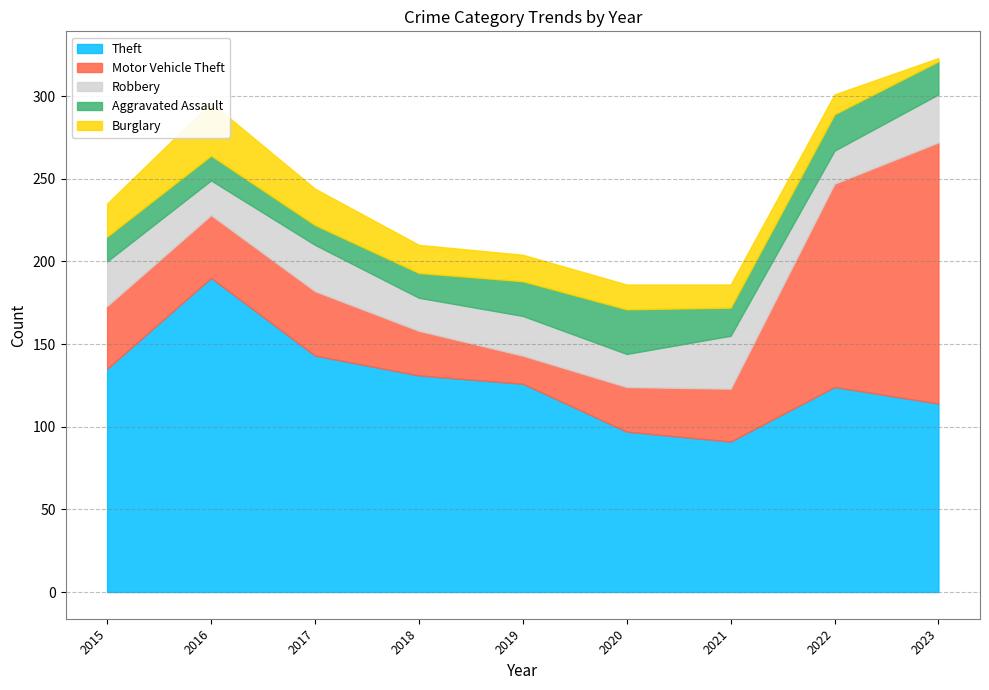

In Theft, how many points are higher than both neighbors (excluding endpoints)?

2